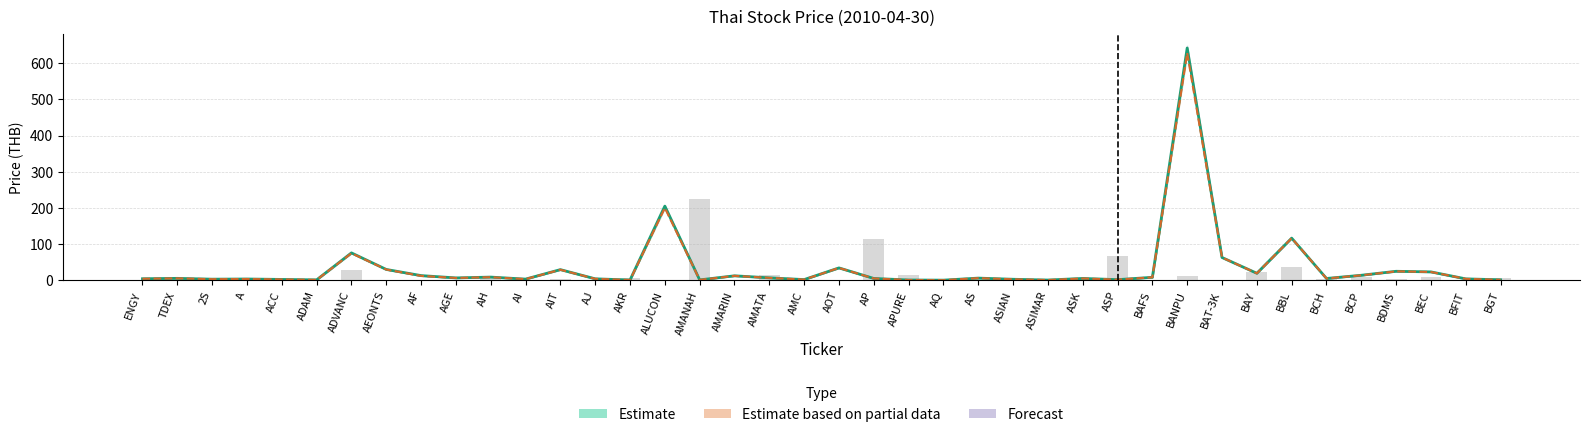

What is the minimum value shown in the chart?

0.4